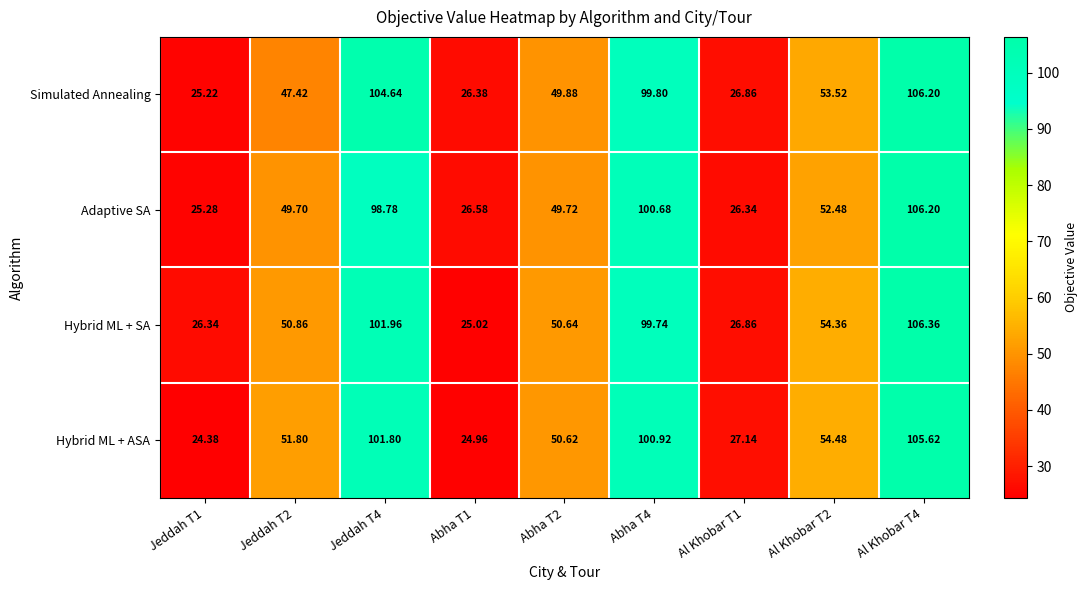

At which category does the chart reach its peak across all series?

Al Khobar T4